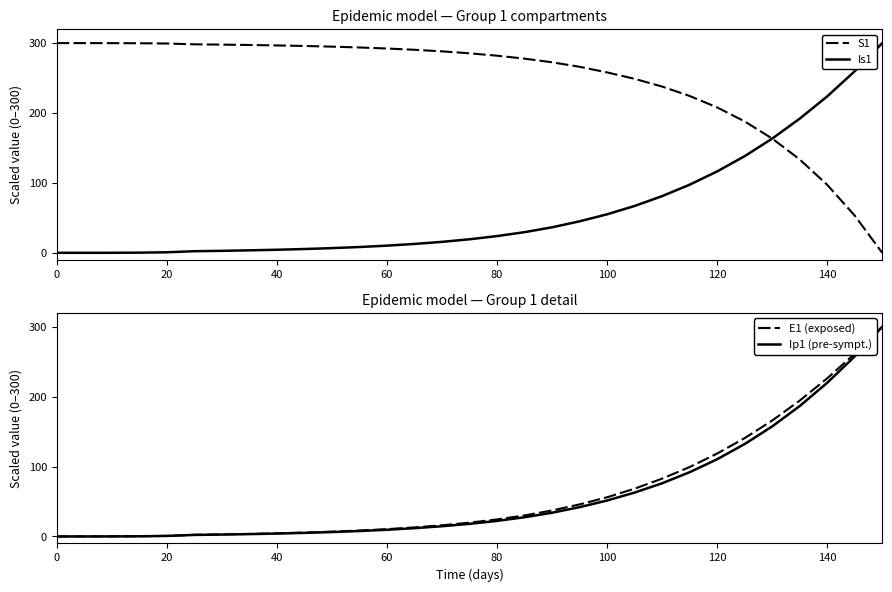

How many times do S1 and Ip1 (pre-sympt.) cross each other?

1